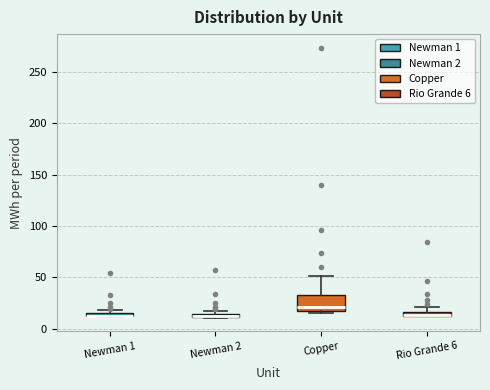

Comparing the boxes themselves (not the whiskers), which one is the tallest?

Copper